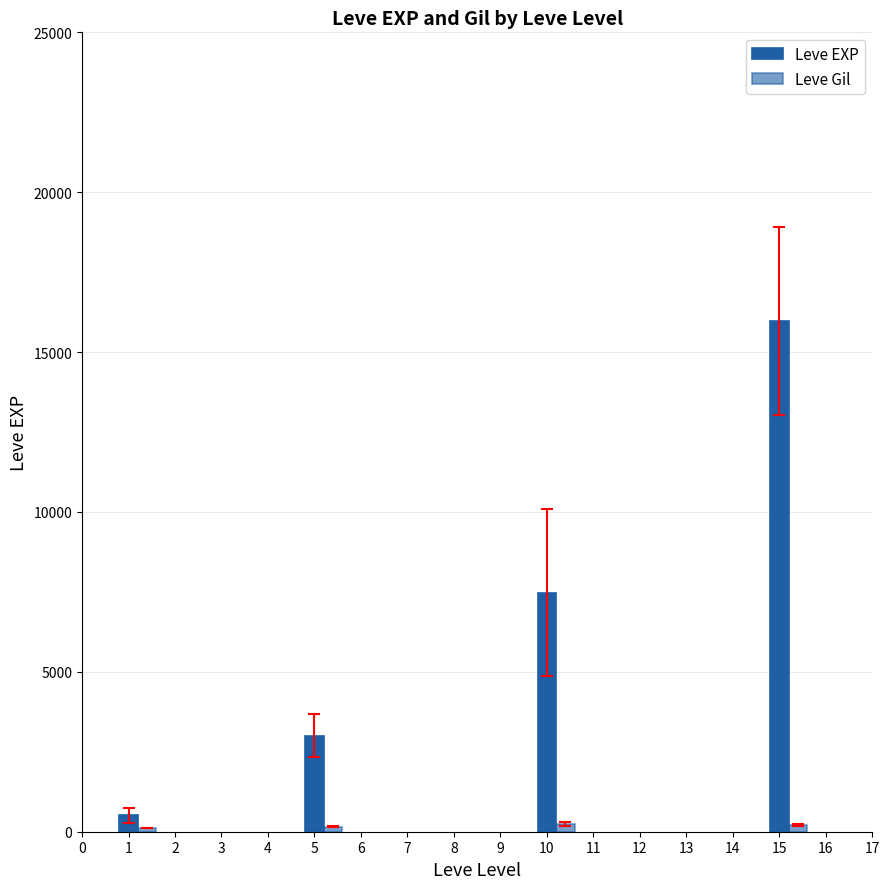

Reading right to left, transcribe all the data shown in this chart.

Leve EXP: 15975.0	7475.0	3008.3	510.2
Leve Gil: 209.0	242.5	149.3	113.0